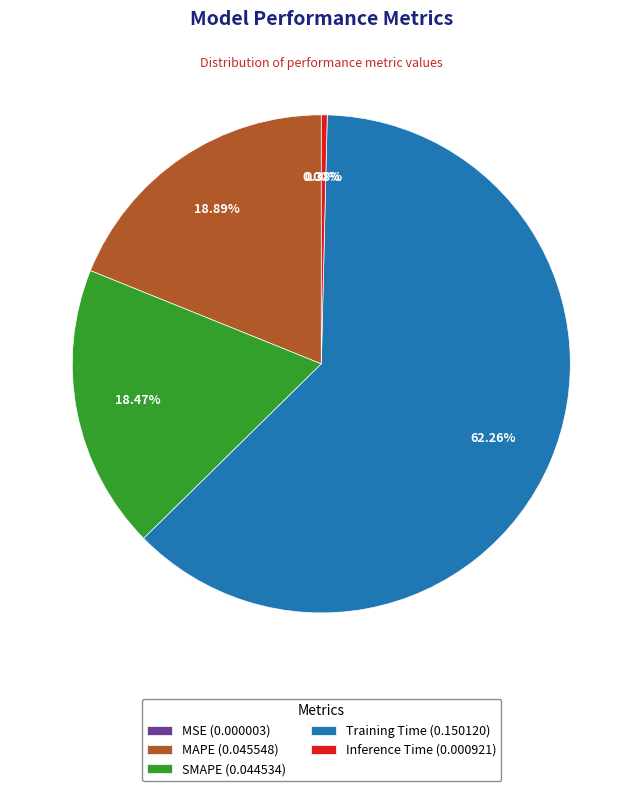

Is MAPE the majority of the pie?

No